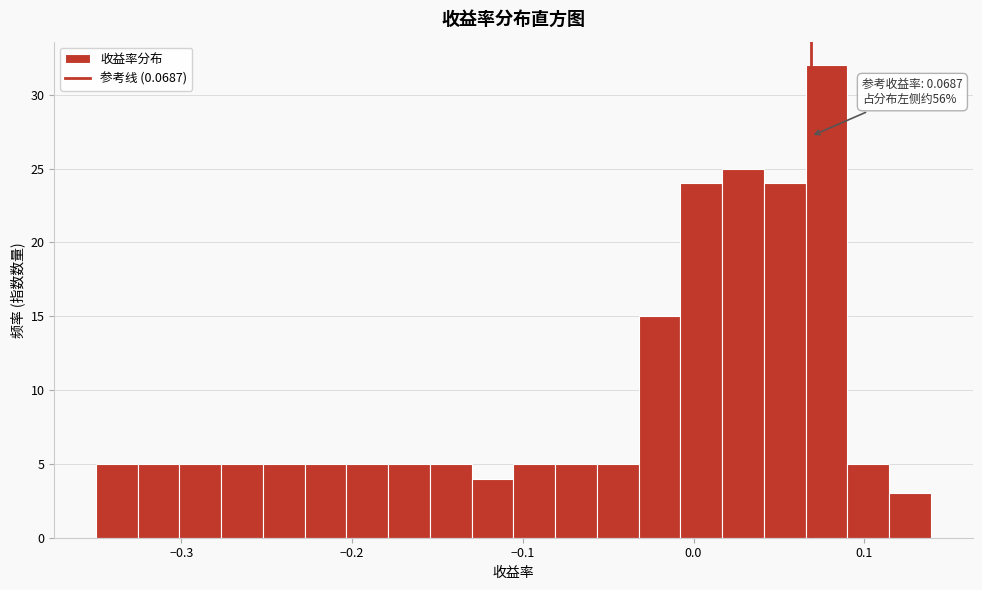

Read against the x-axis, roughly where is the centre of the tallest bar?

0.08